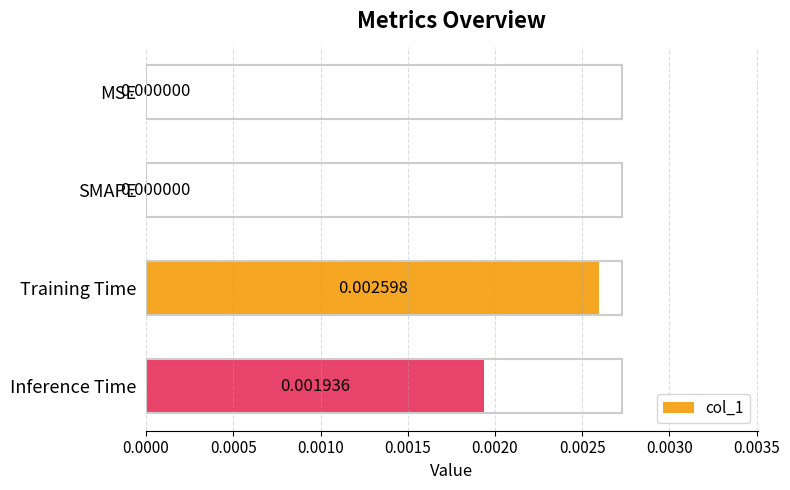

Which has a higher value, MSE or Inference Time?

Inference Time